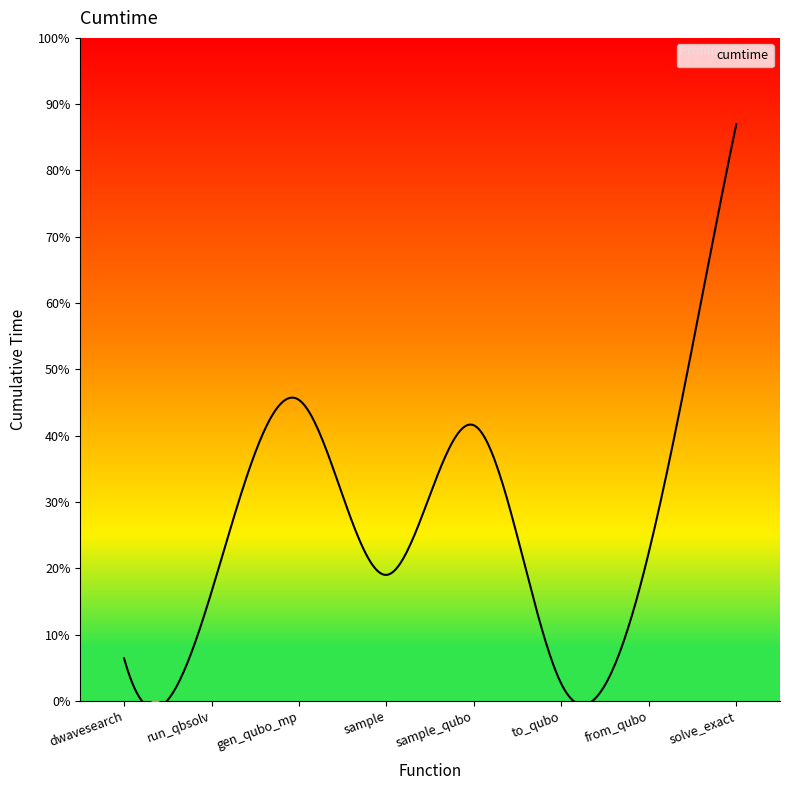

Is this an area chart (filled region under the line)?

No